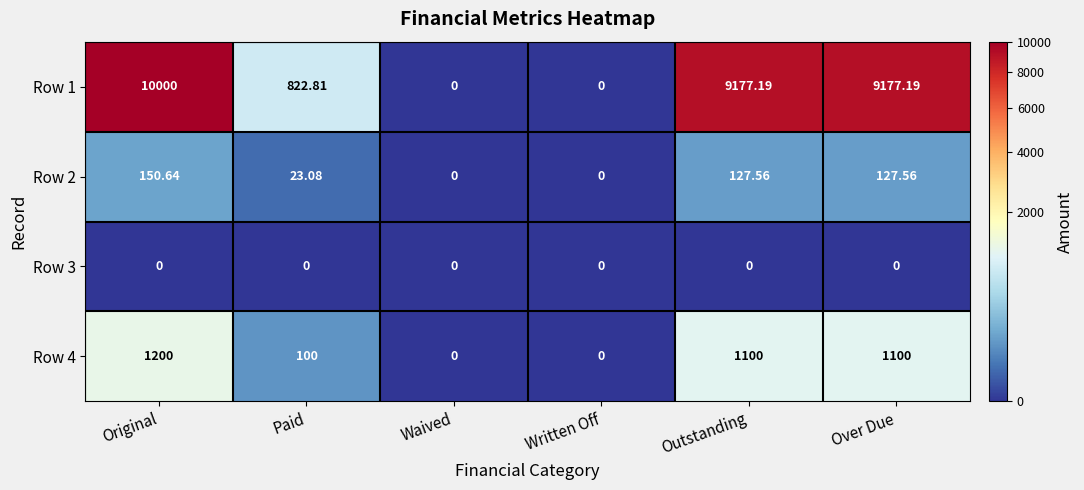

How many data points does each series have?

6